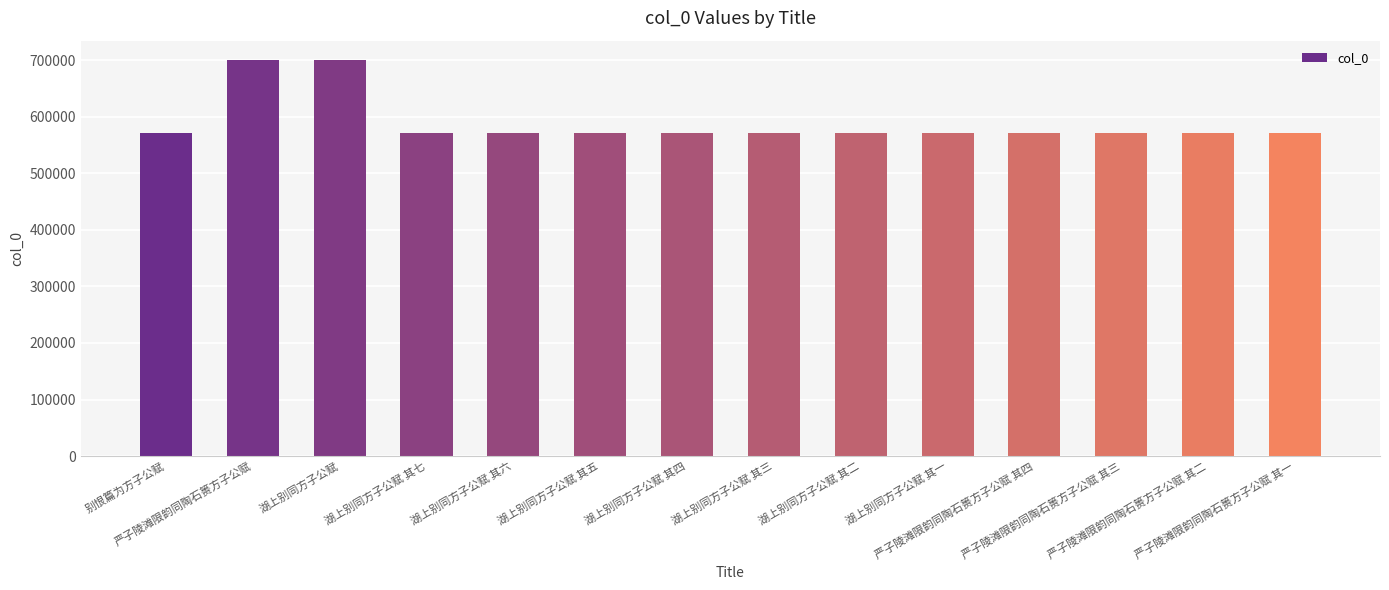

What is the greatest value displayed?

699528